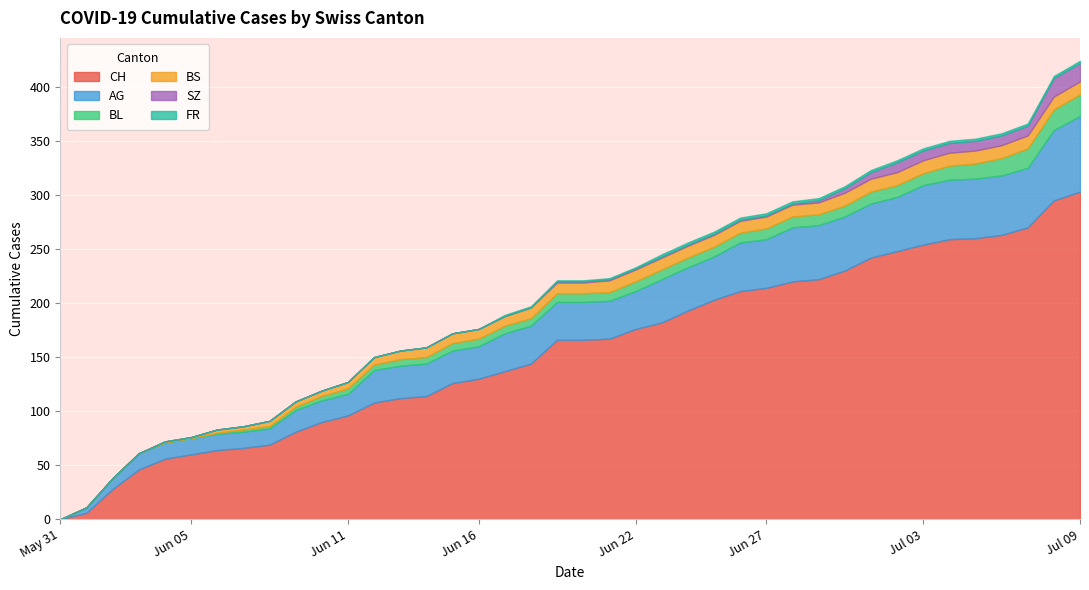

How many data points does each series have?

40